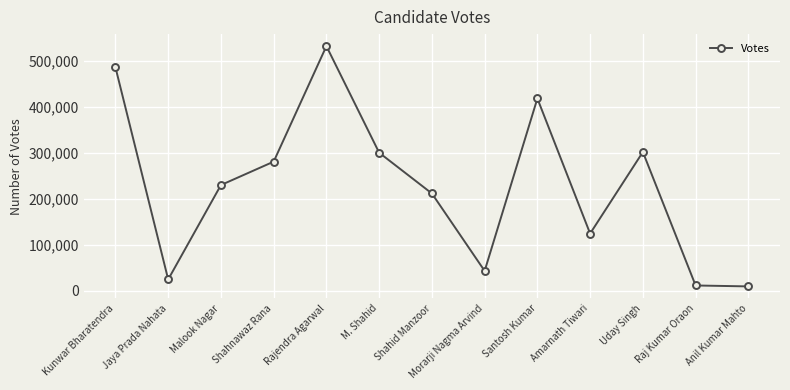

What is the label of the 11th point from the right?

Malook Nagar